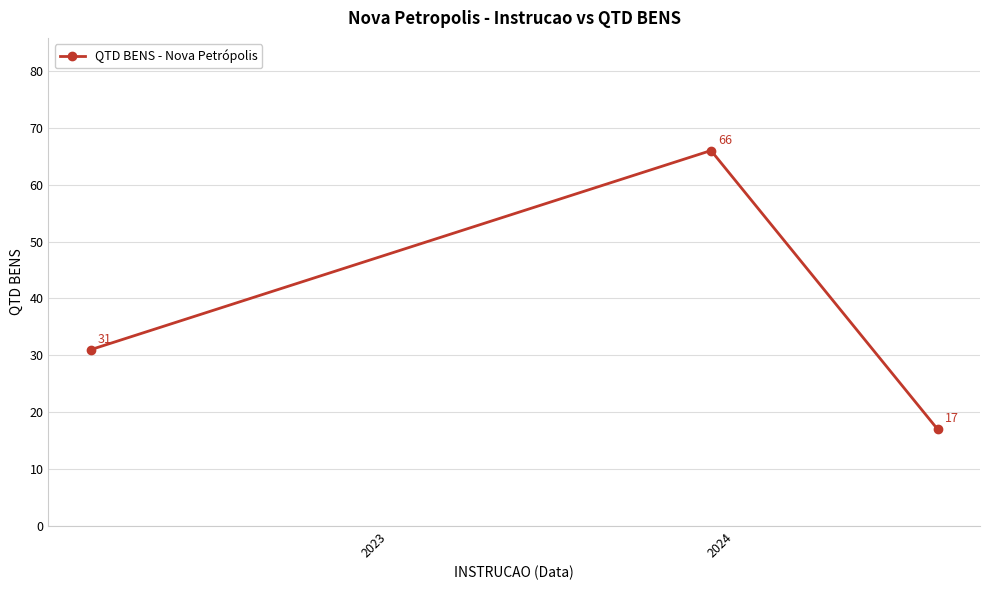

What is the value of the 1st point from the left?

31